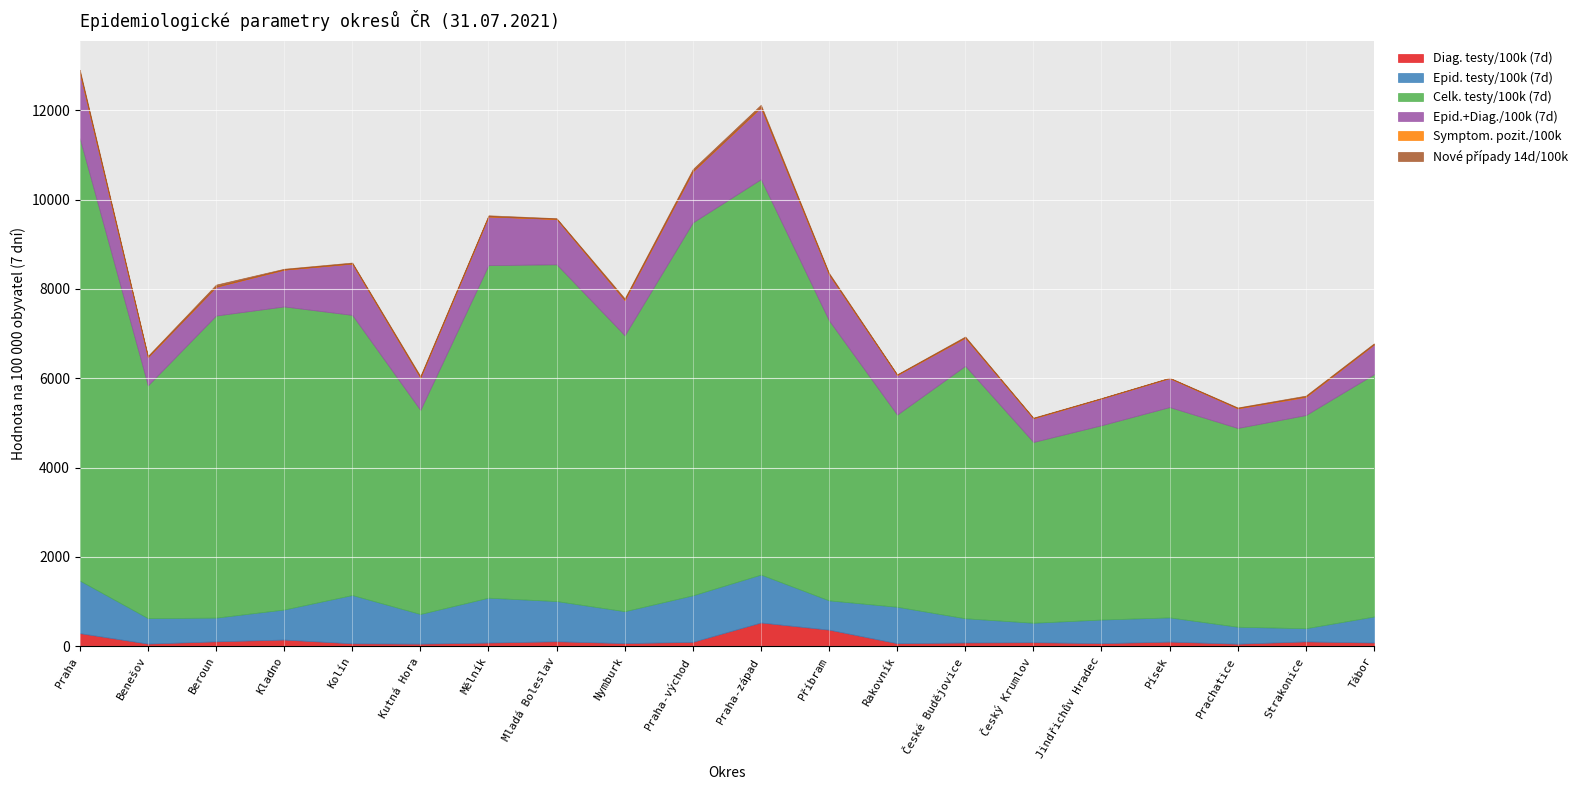

What is the difference between the maximum and minimum values in the Nové případy 14d/100k series?

47.0